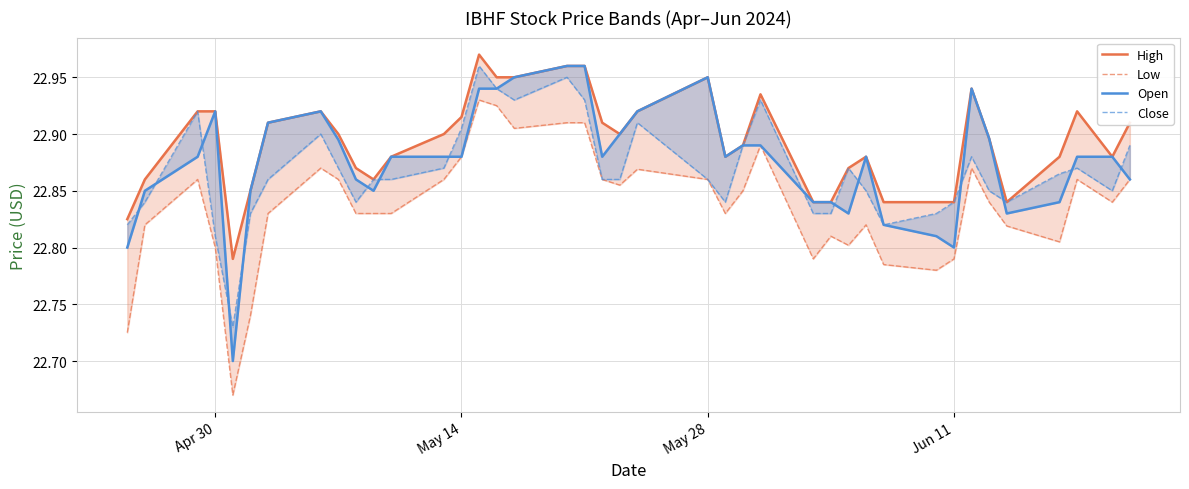

In High, how many points are higher than both neighbors (excluding endpoints)?

7